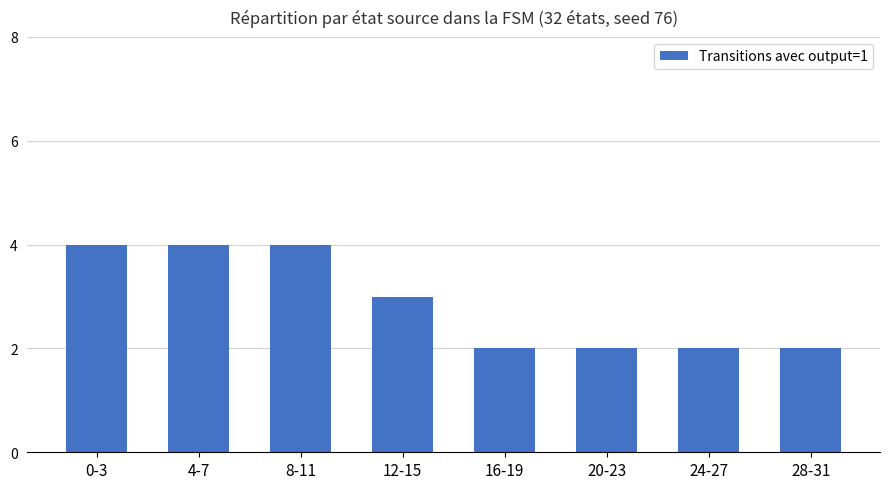

What is the maximum value shown in the chart?

4